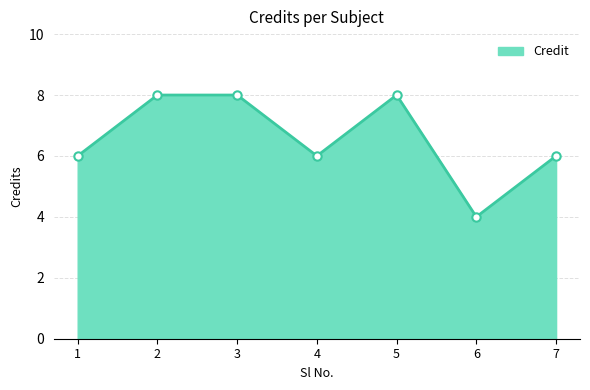

What is the smallest value displayed?

4